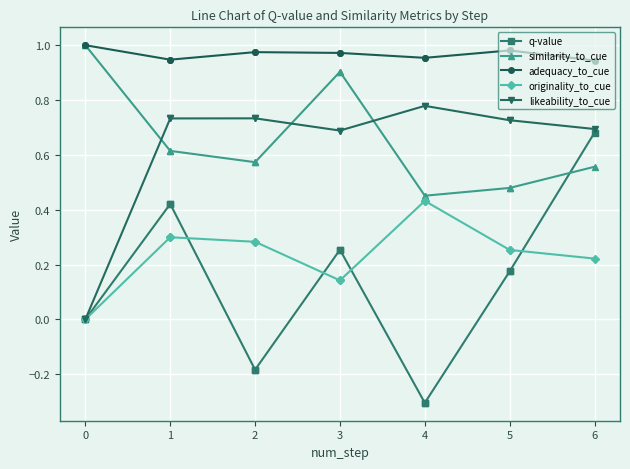

True or false: q-value and adequacy_to_cue cross at least once.

False